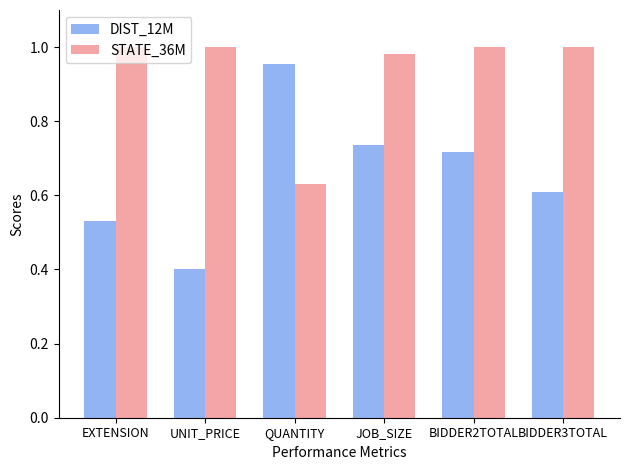

What position from the right is UNIT_PRICE?

5